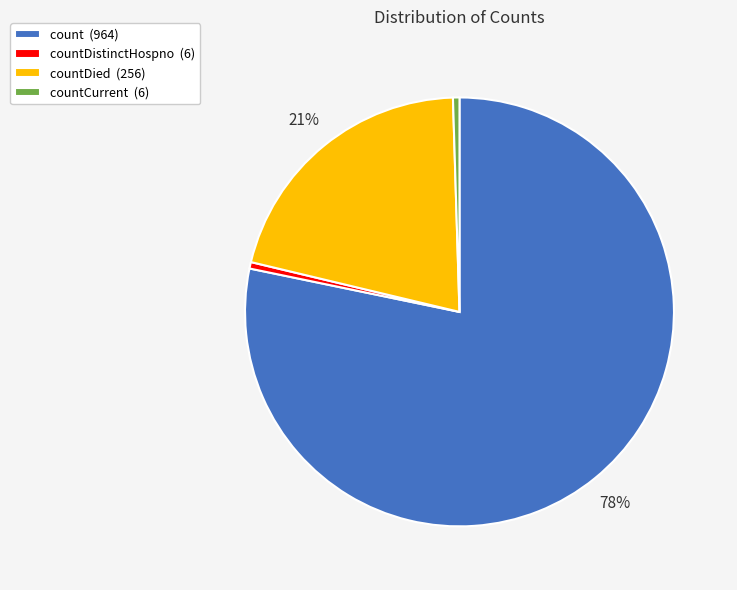

Which slice is the largest?

count (964)